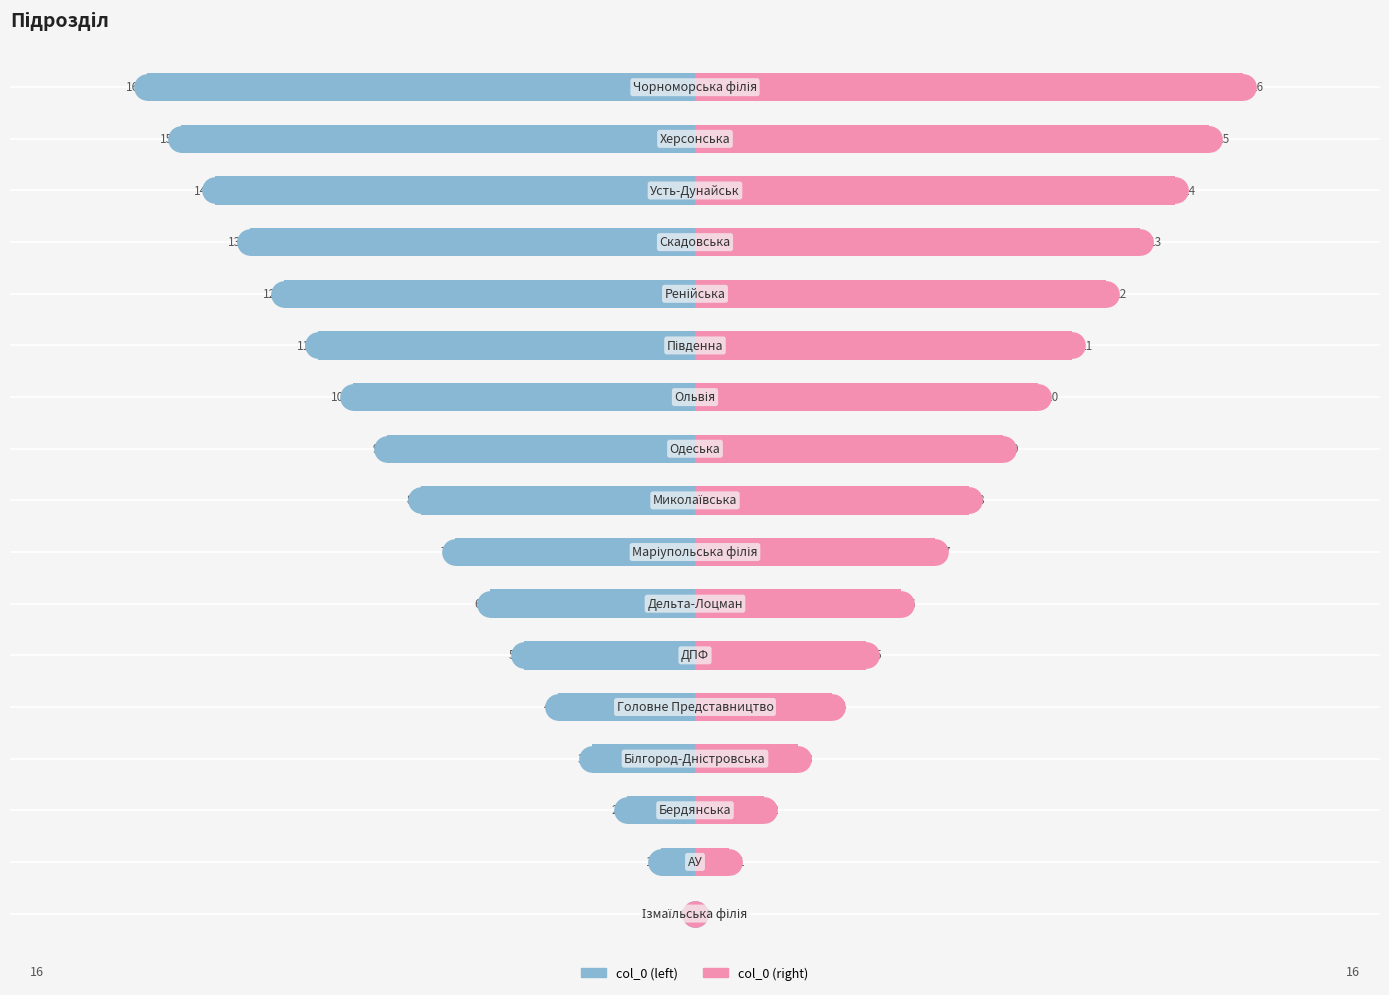

Is the value of col_0 (right) at 16 greater than the value of col_0 (left) at 7?

Yes